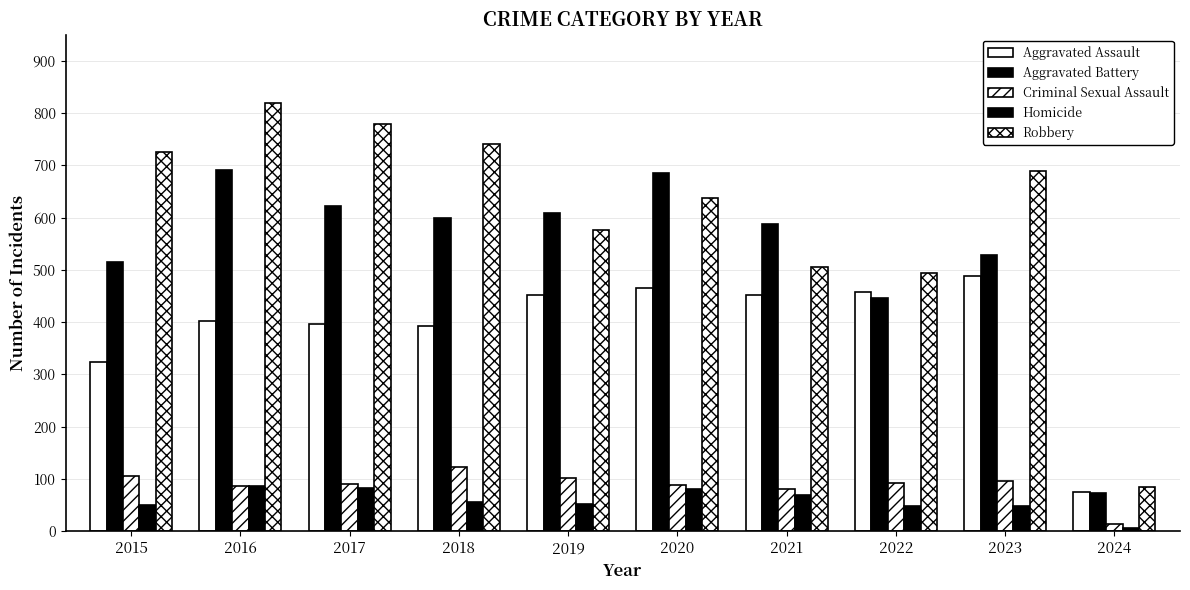

Is the value of Aggravated Battery at 2016 greater than the value of Aggravated Assault at 2020?

Yes